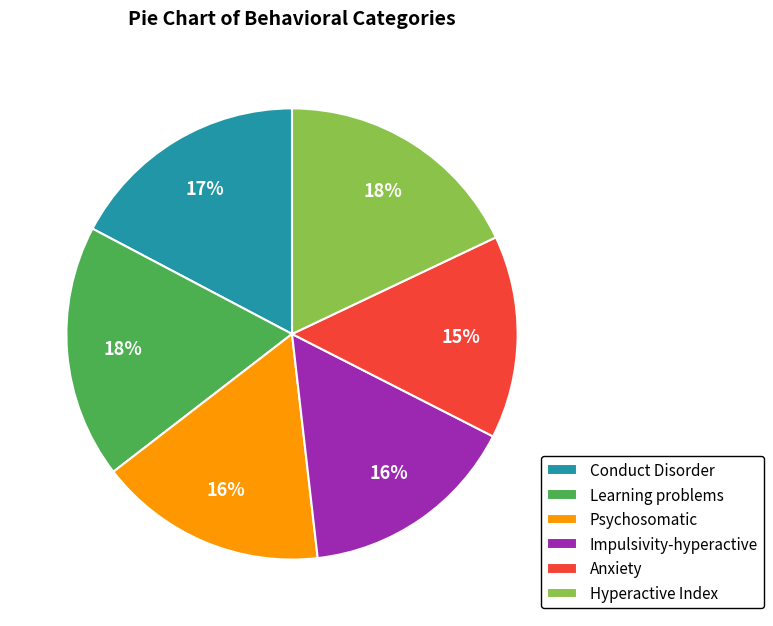

How many segments does this pie chart have?

6